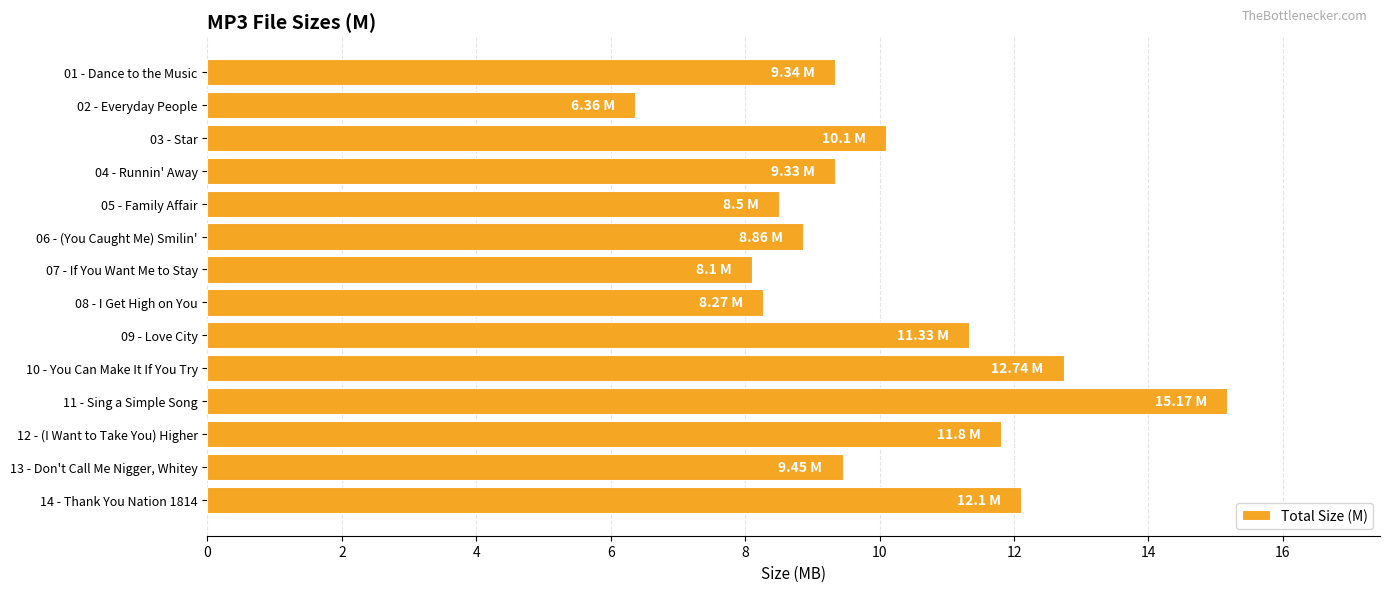

Which has a higher value, 03 - Star or 08 - I Get High on You?

03 - Star